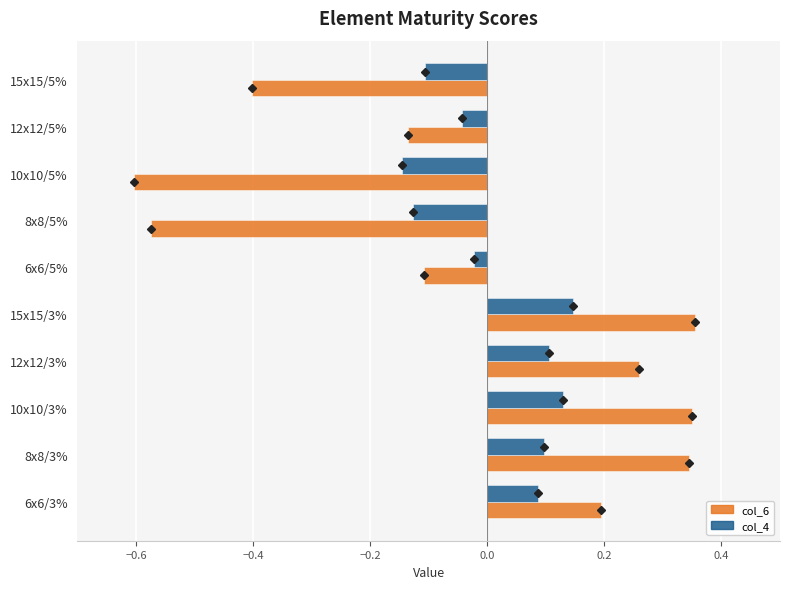

Is it true that col_4 equals -0.1 at 8x8/5%?

True